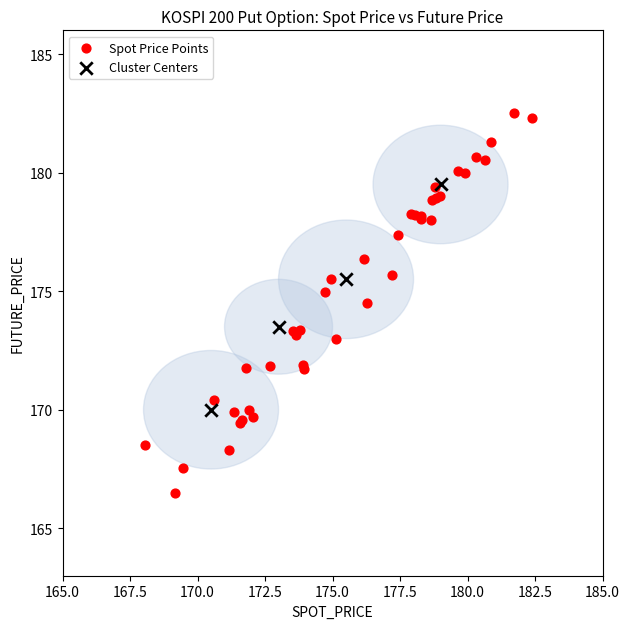

Which series contains the lowest Y value?

Spot Price Points